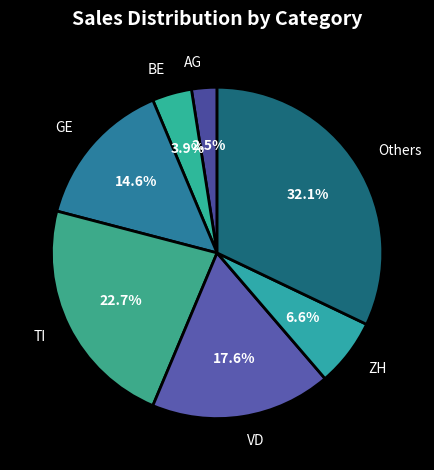

Which category has the smallest portion of the pie?

AG